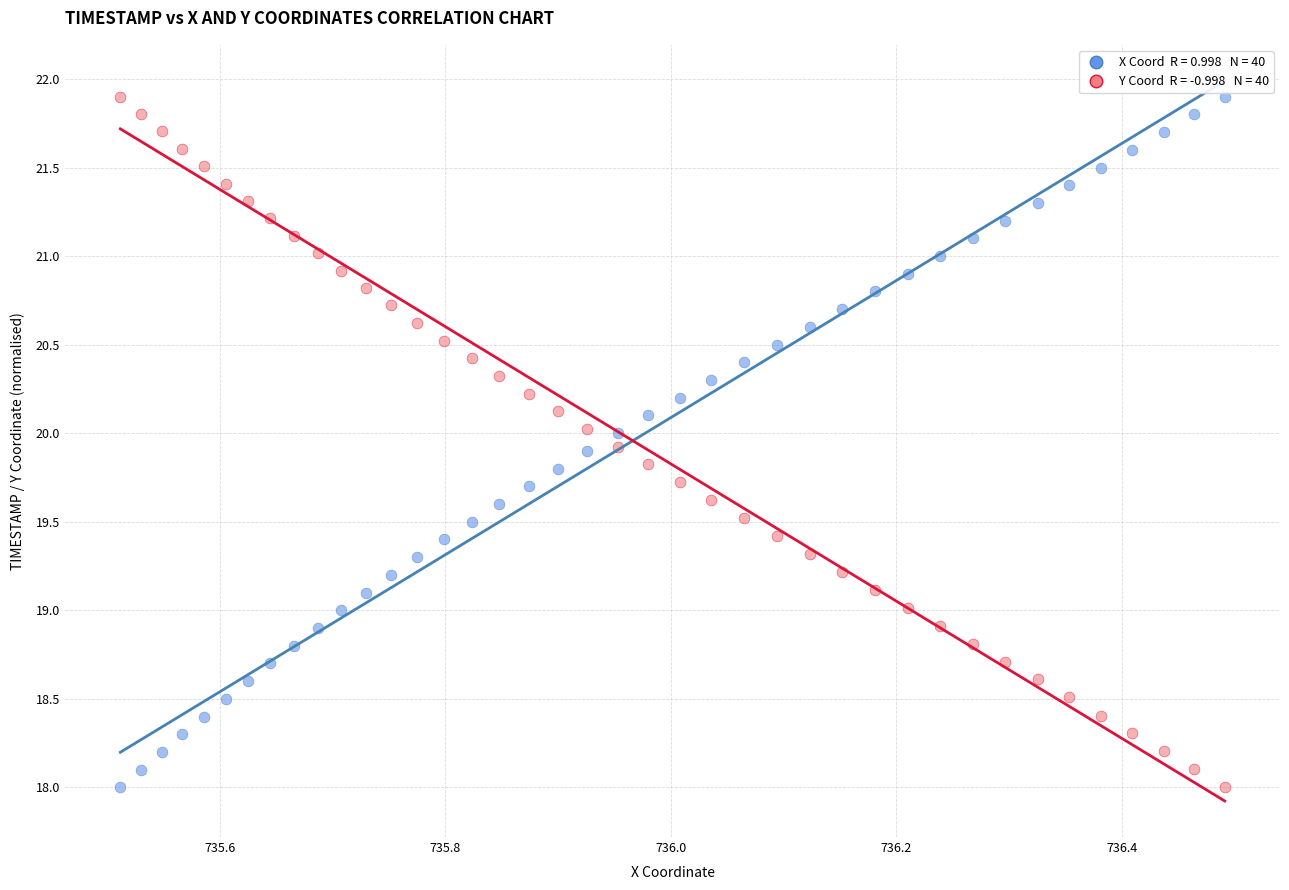

Across all data points, what is the range of X values (max minus min)?

1.0